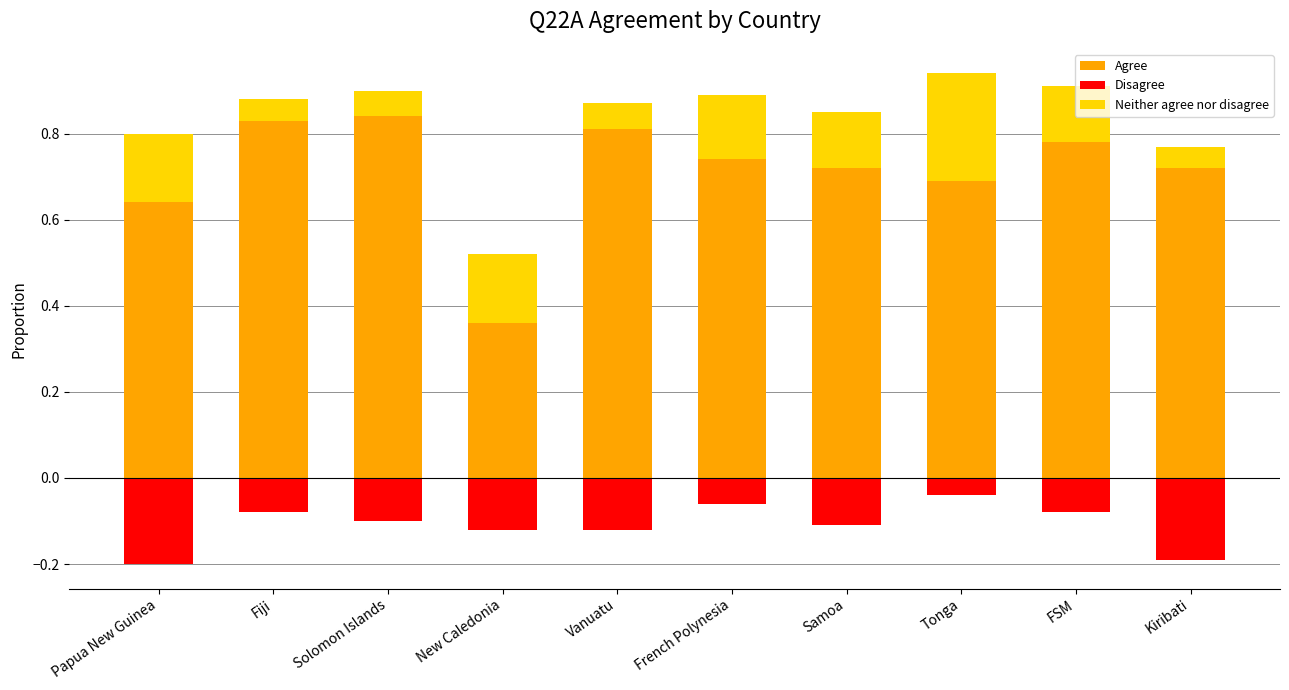

Reading left to right, transcribe all the data shown in this chart.

Agree: Papua New Guinea=0.6	Fiji=0.8	Solomon Islands=0.8	New Caledonia=0.4	Vanuatu=0.8	French Polynesia=0.7	Samoa=0.7	Tonga=0.7	FSM=0.8	Kiribati=0.7
Disagree: Papua New Guinea=-0.2	Fiji=-0.1	Solomon Islands=-0.1	New Caledonia=-0.1	Vanuatu=-0.1	French Polynesia=-0.1	Samoa=-0.1	Tonga=-0.0	FSM=-0.1	Kiribati=-0.2
Neither agree nor disagree: Papua New Guinea=0.2	Fiji=0.1	Solomon Islands=0.1	New Caledonia=0.2	Vanuatu=0.1	French Polynesia=0.2	Samoa=0.1	Tonga=0.2	FSM=0.1	Kiribati=0.1